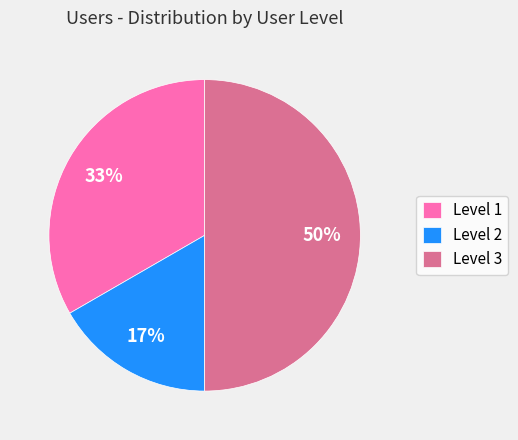

How many segments does this pie chart have?

3